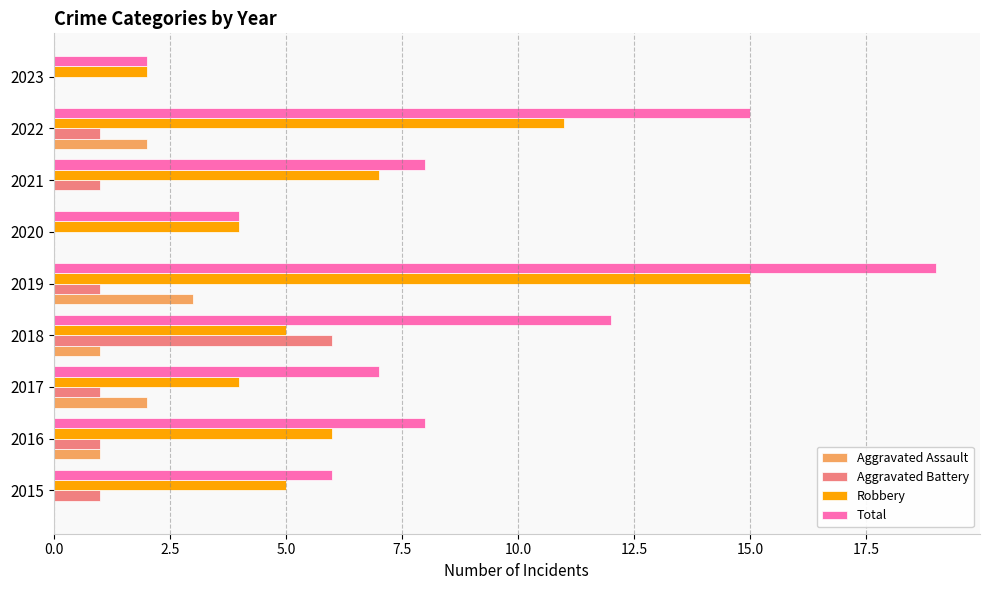

Is it true that Aggravated Battery equals 0 at 2020?

True